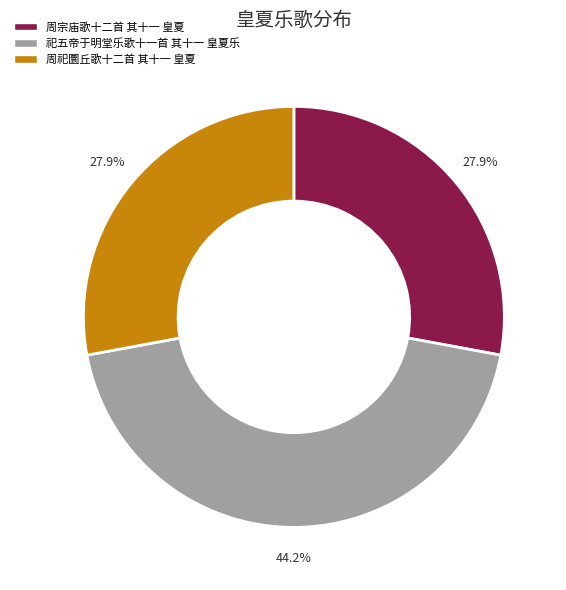

Which slice is the largest?

祀五帝于明堂乐歌十一首 其十一 皇夏乐